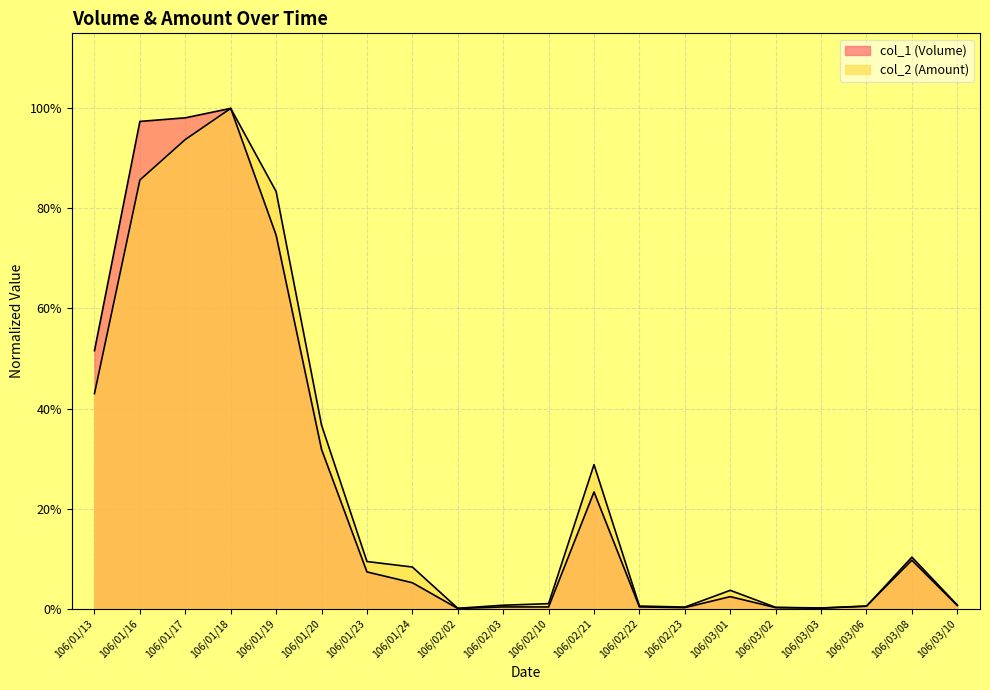

What is the difference between the second highest and minimum values in the col_2 (Amount) series?

0.9